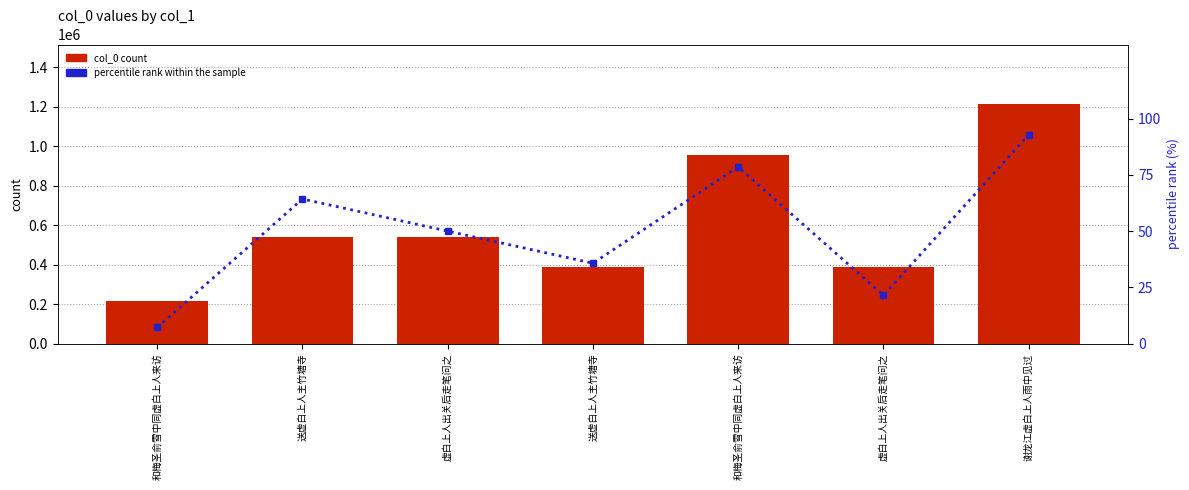

Where is percentile rank within the sample nearest to the value 50?

虚白上人出关后走笔问之